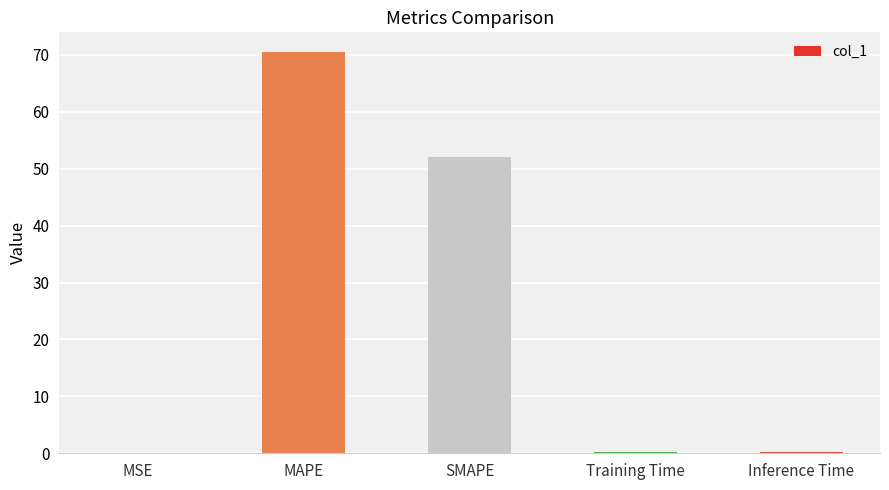

Where is the data nearest to the value 35?

SMAPE